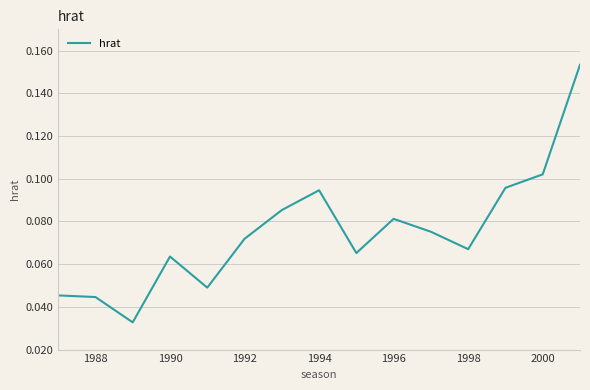

How many lines are shown in the chart?

1